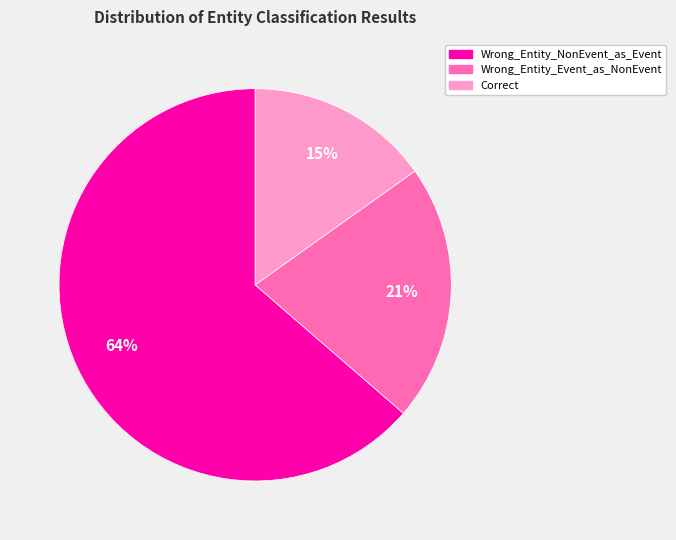

How many segments does this pie chart have?

3